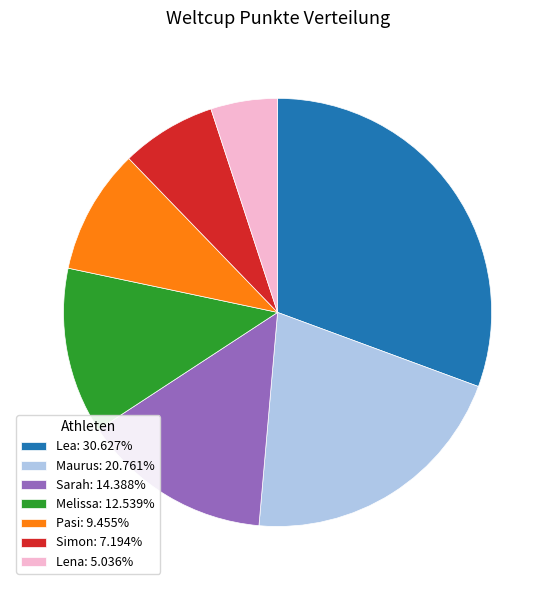

What is the ratio of the value at Melissa: 12.539% to the value at Lea: 30.627%?

0.4